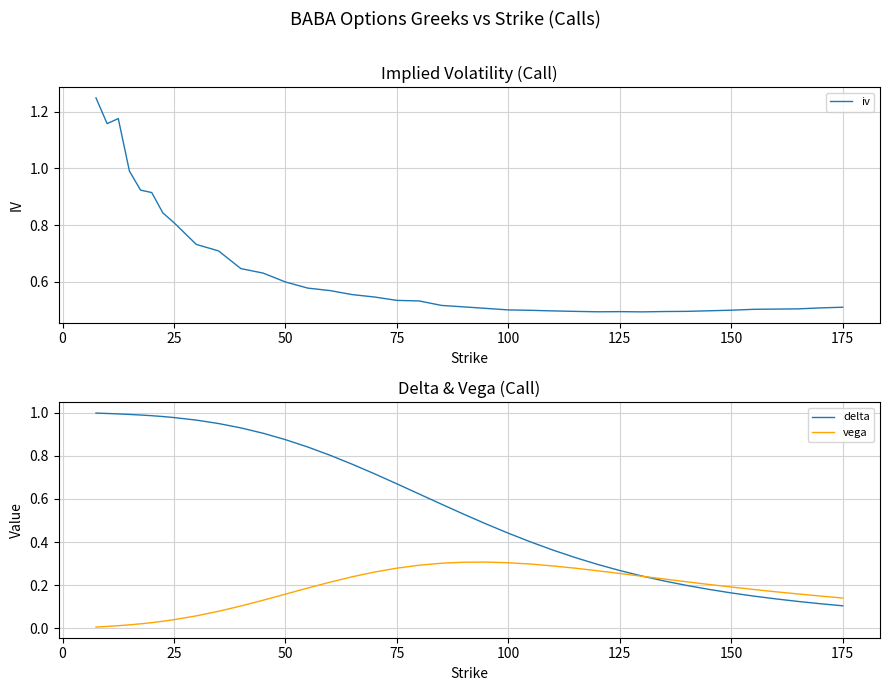

Is it true that vega equals 0.3 at 100?

True